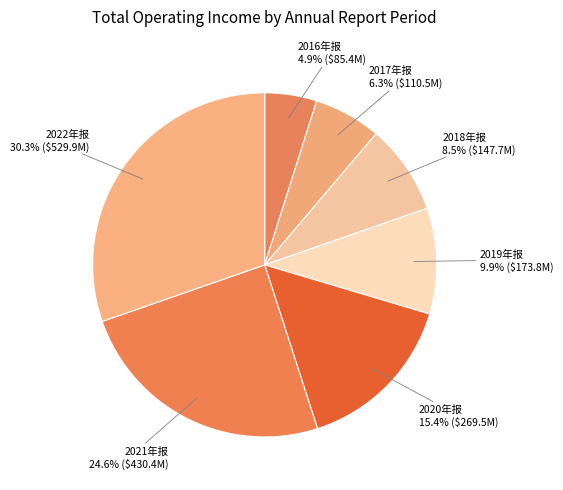

How many slices are in this pie chart?

7